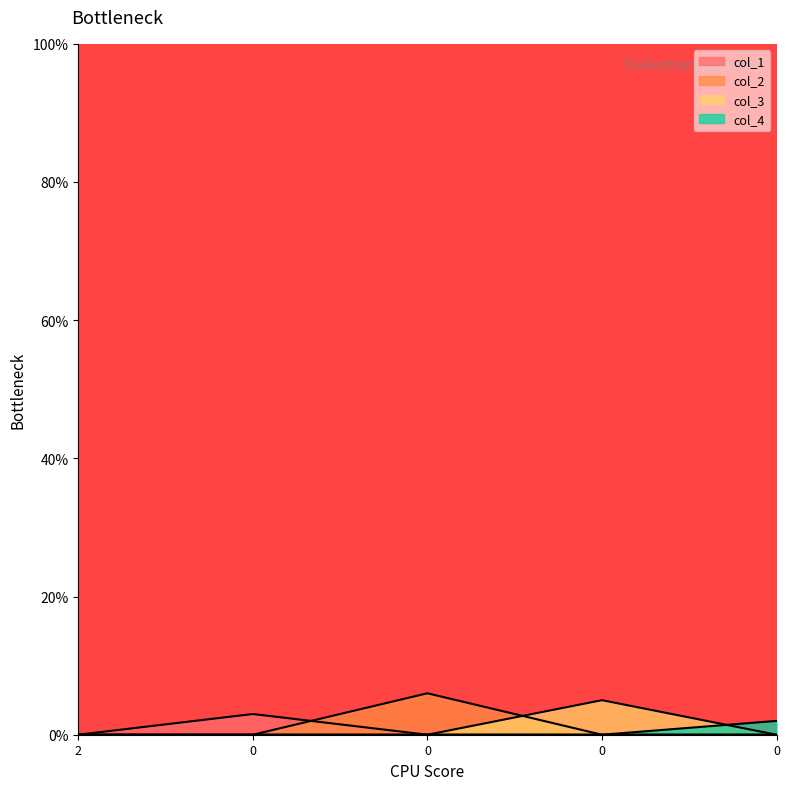

Reading left to right, extract all data points from this chart.

col_1: 2=0	0=3	0=0	0=0	0=0
col_2: 2=0	0=0	0=6	0=0	0=0
col_3: 2=0	0=0	0=0	0=5	0=0
col_4: 2=0	0=0	0=0	0=0	0=2